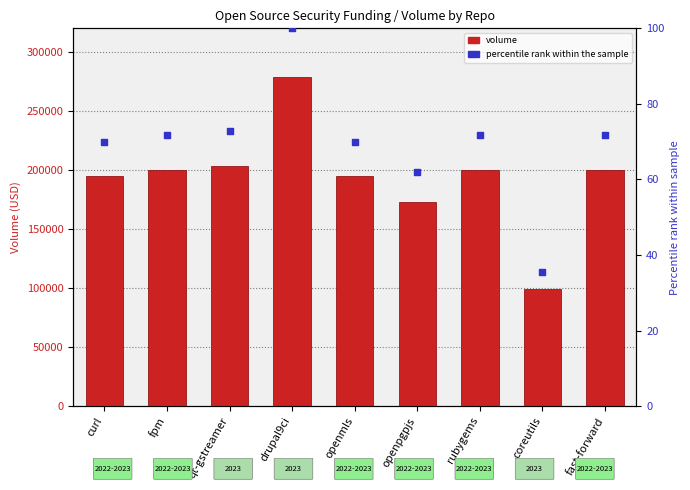

Is the value of percentile rank within the sample at coreutils greater than the value of volume at openpgpjs?

No